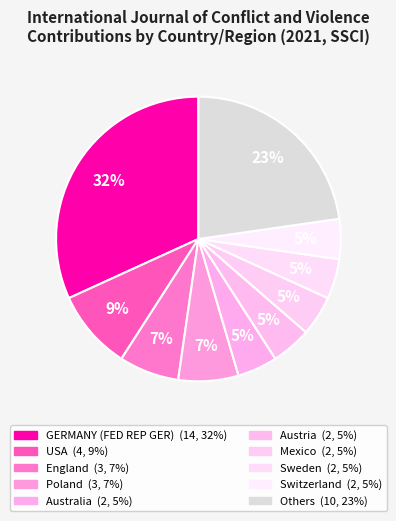

How many slices are in this pie chart?

10